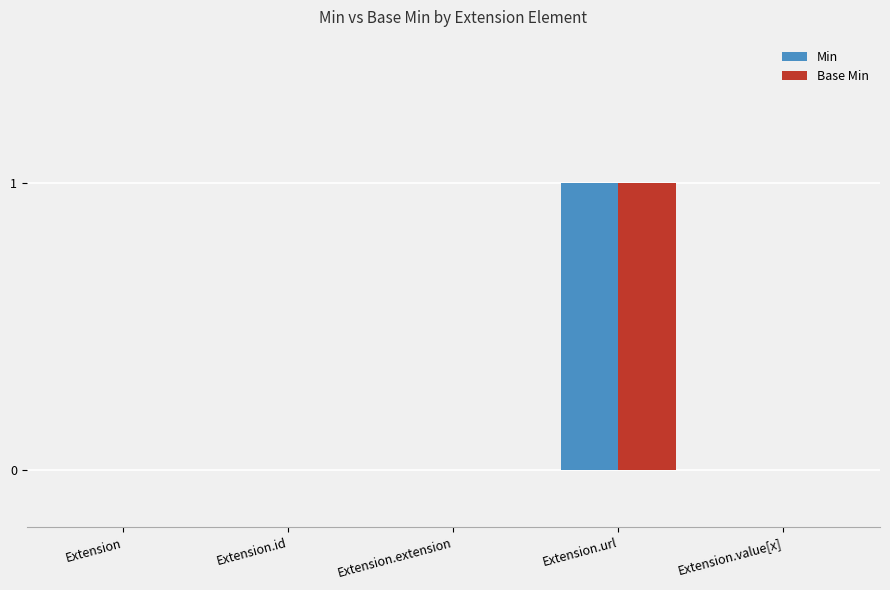

The Min series shows 1 at Extension.id. True or false?

False